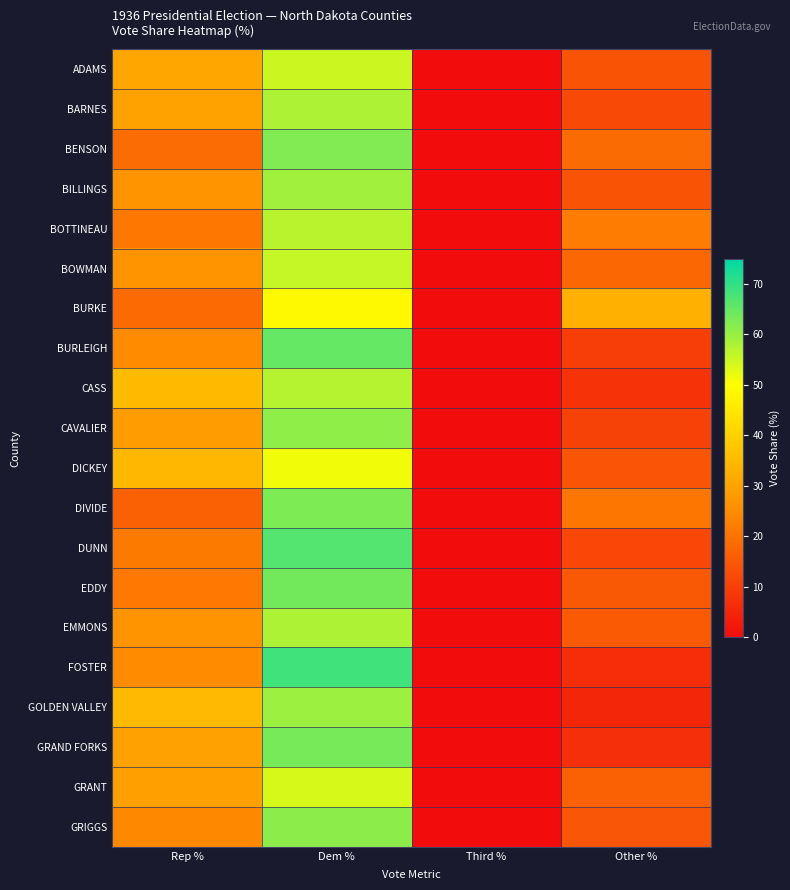

What is the spread (max minus min) of values at Rep %?

18.7